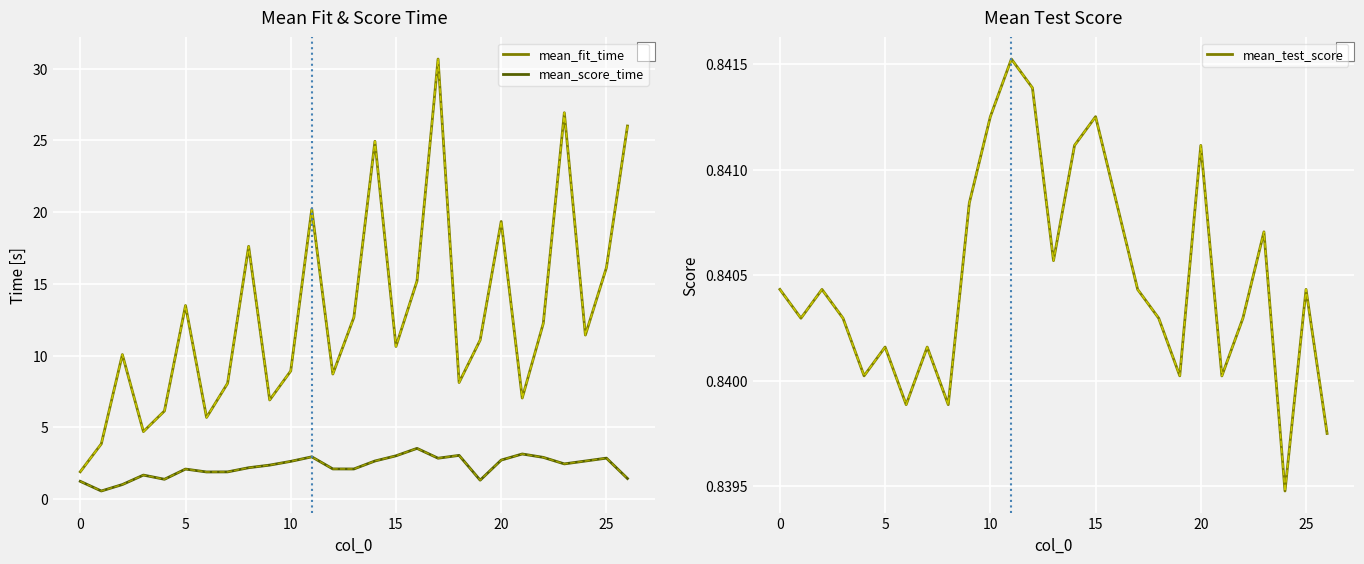

What are all the series names shown in the legend?

mean_fit_time, mean_score_time, mean_test_score